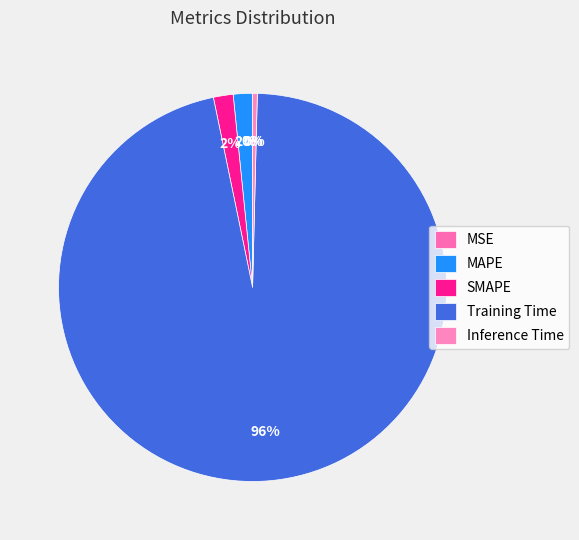

Is there a majority slice in this chart?

Yes